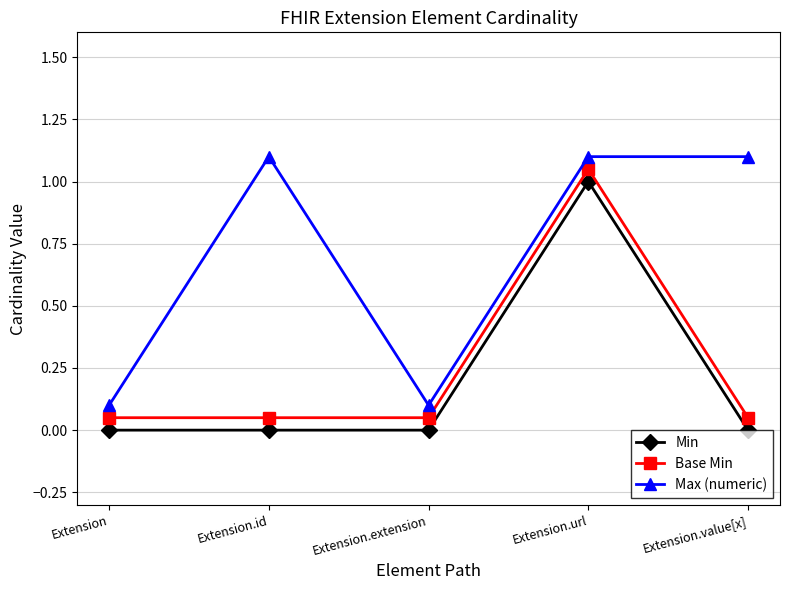

Which series has the largest total across all categories?

Max (numeric)